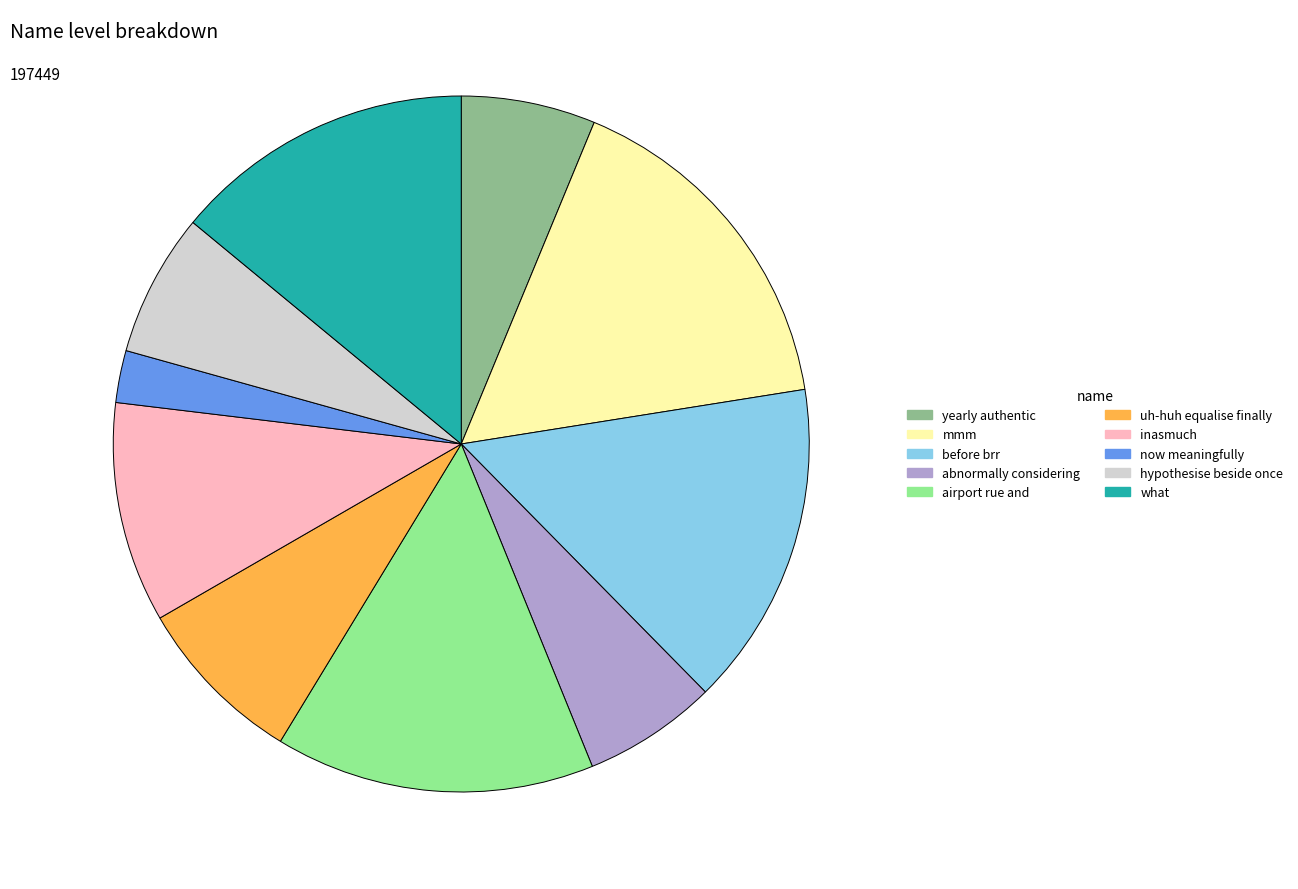

The mmm slice represents 30% of the pie. True or false?

False